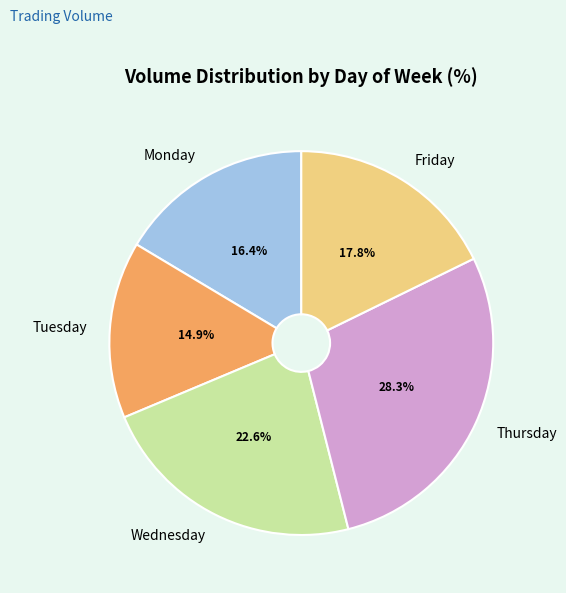

Is it true that Thursday is 28% of the pie?

True